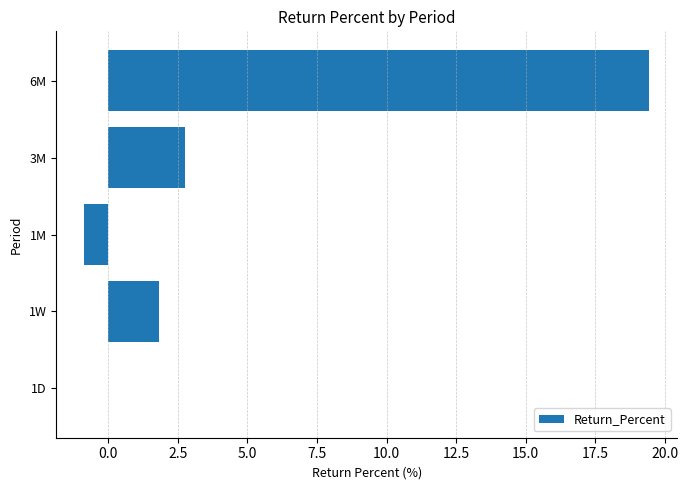

At which category does the chart reach its peak across all series?

6M